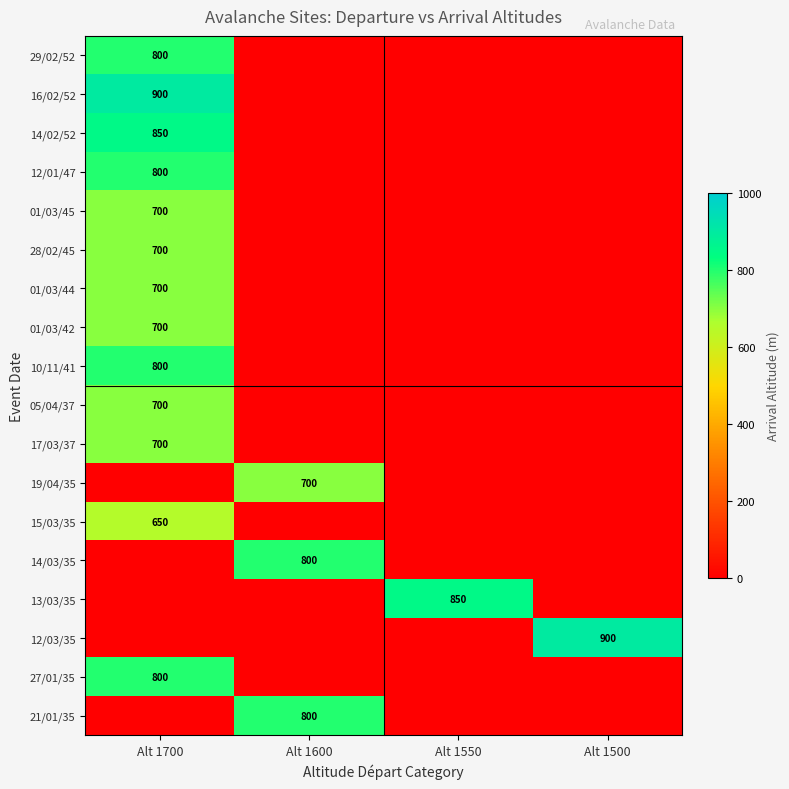

Between Alt 1550 and Alt 1600, which is larger?

Alt 1550